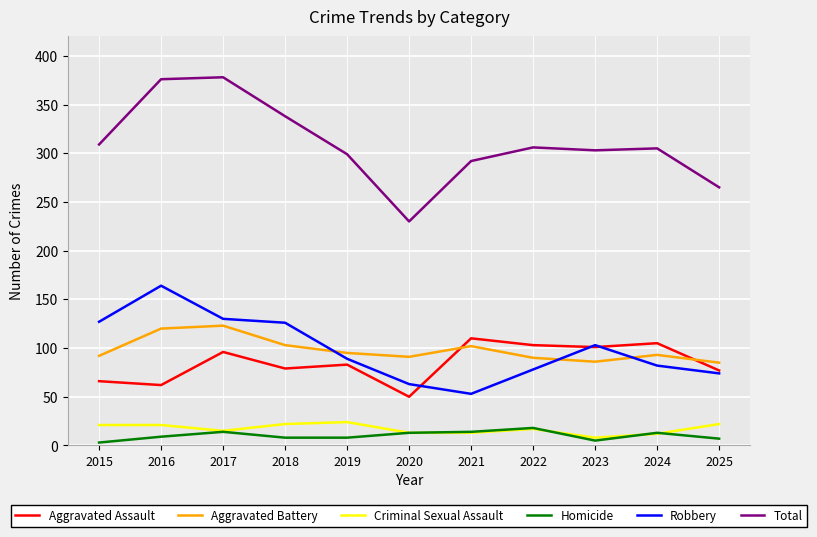

Which series has the largest total across all categories?

Total